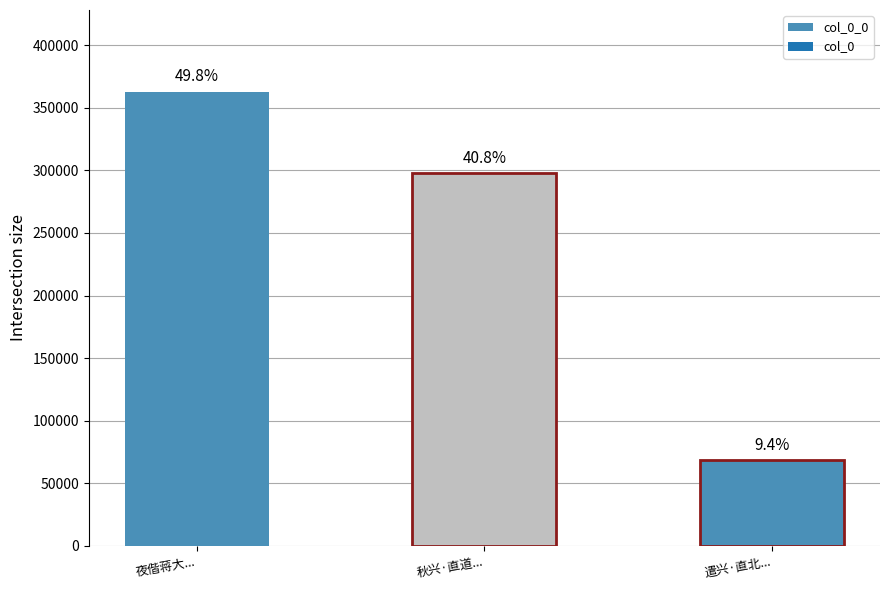

List the labels in order of value, largest first.

夜偕蒋大荡桨青波涌金之间乘兴直过孤山至六一泉, 秋兴·直道难行近式微, 遣兴·直北黄河走